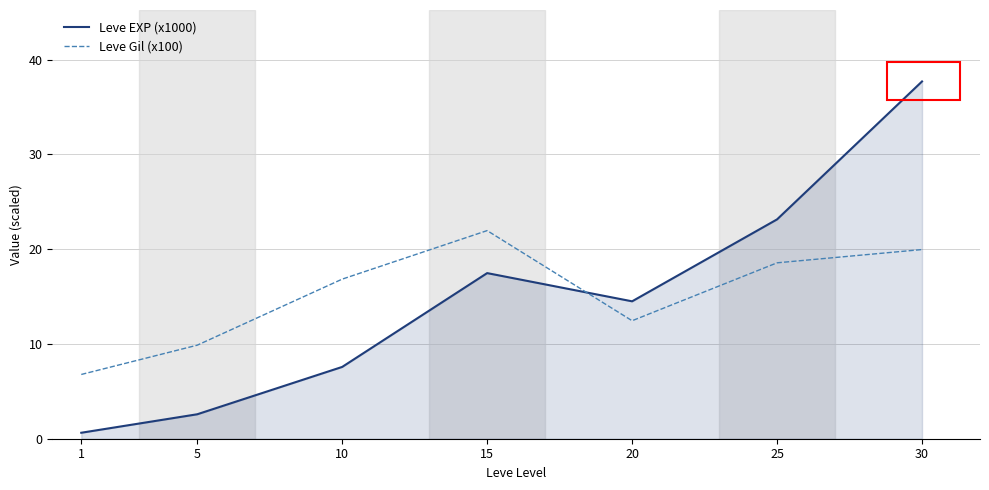

Is the value of Leve Gil (x100) at 20 greater than the value of Leve EXP (x1000) at 20?

No